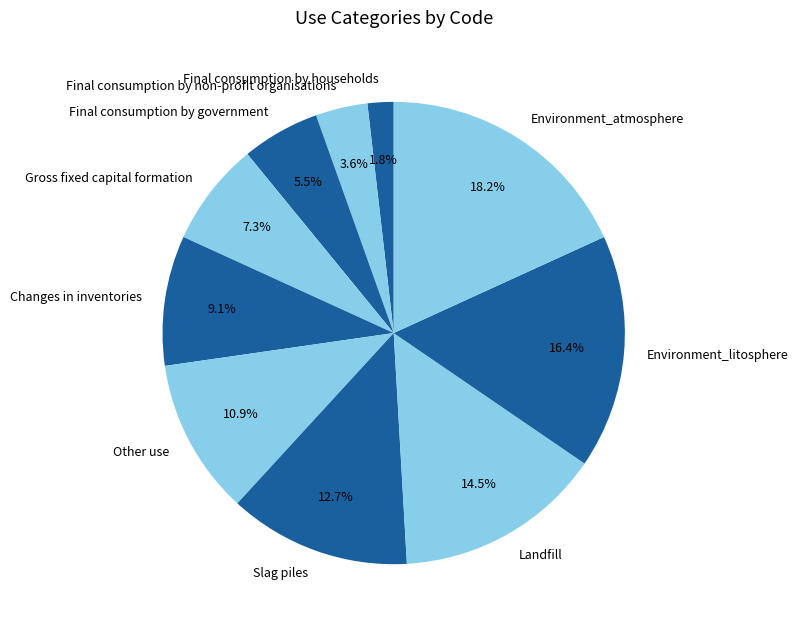

To the nearest percent, what is the average slice percentage?

10%